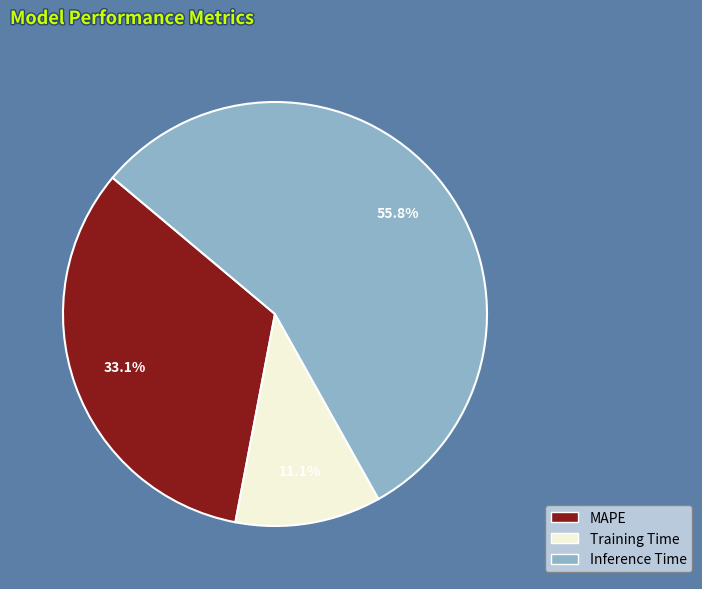

Which slice is the smallest?

Training Time